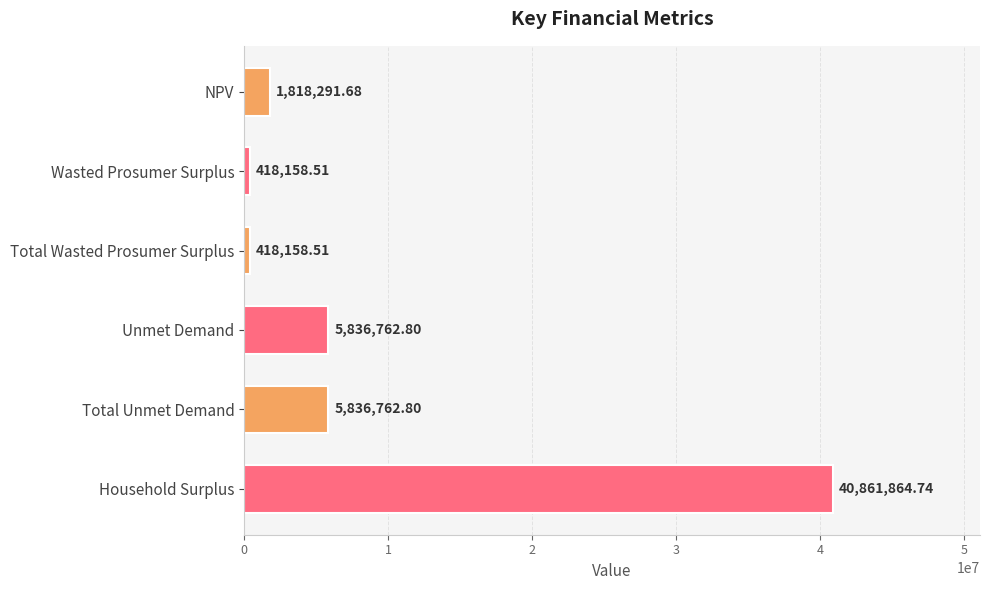

Does the chart contain stacked bars?

No